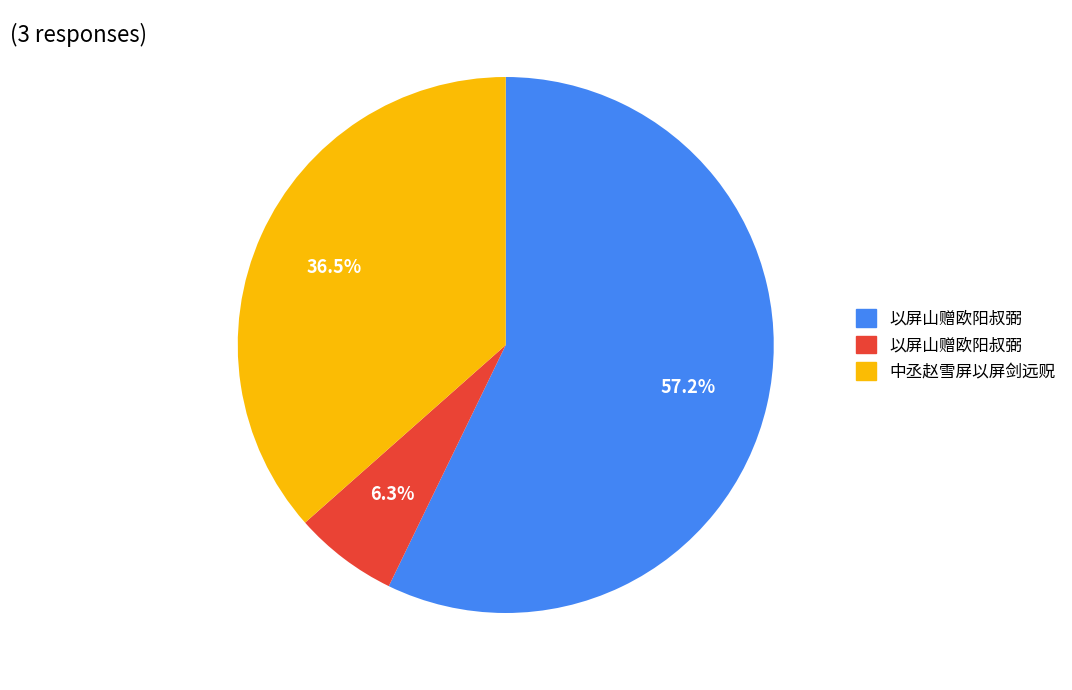

How many segments does this pie chart have?

3